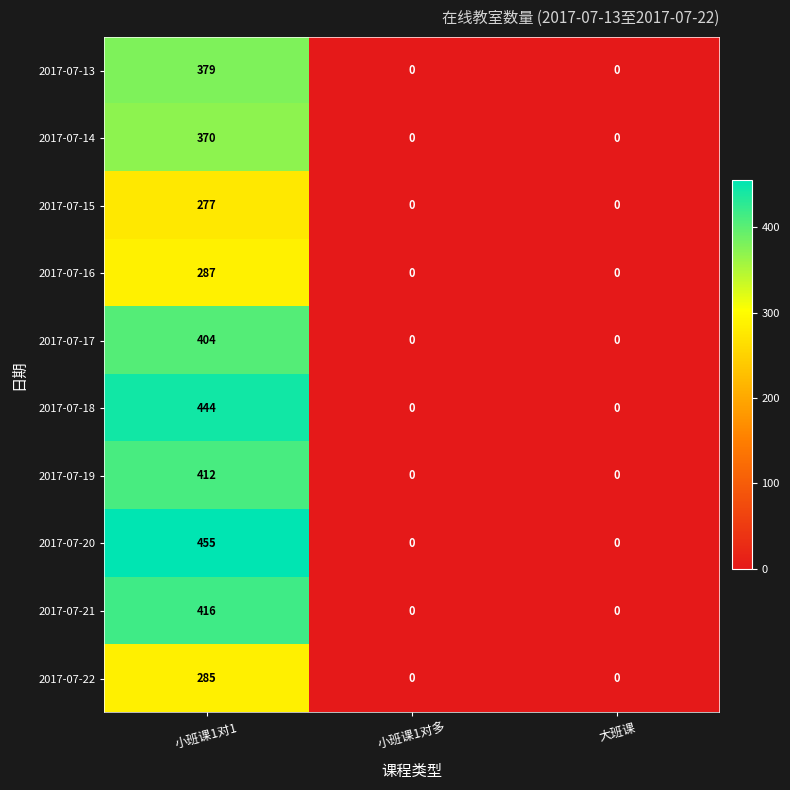

Which series has the largest total across all categories?

2017-07-20